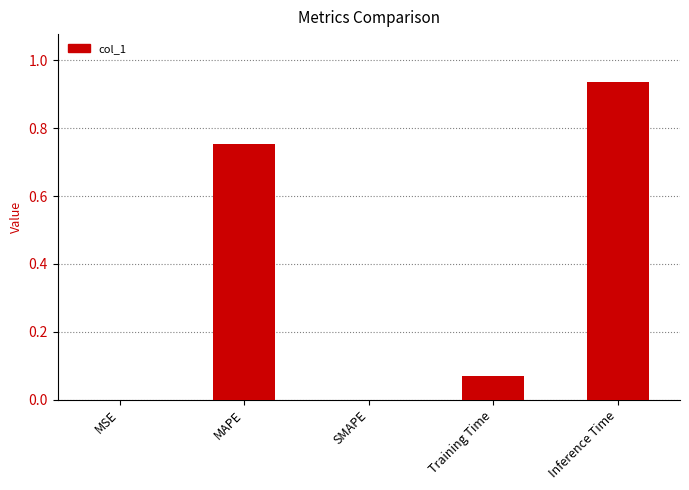

What is the sum of all values?

1.8